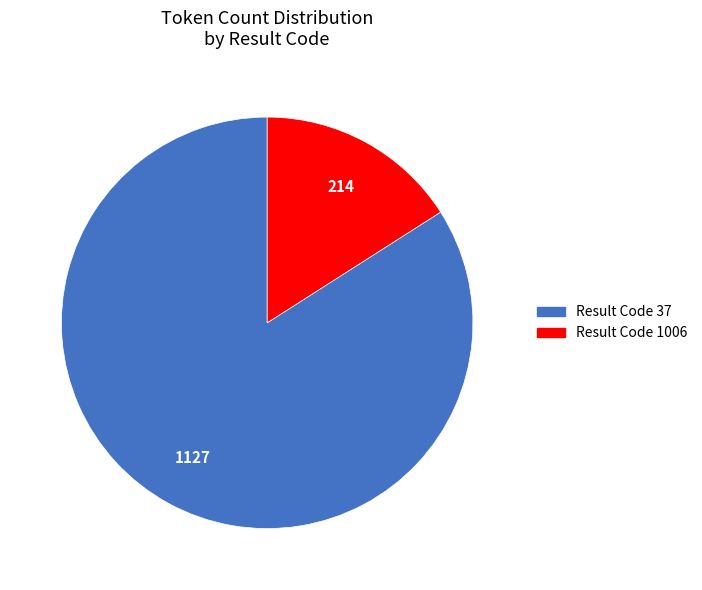

Is it true that Result Code 1006 is 16% of the pie?

True